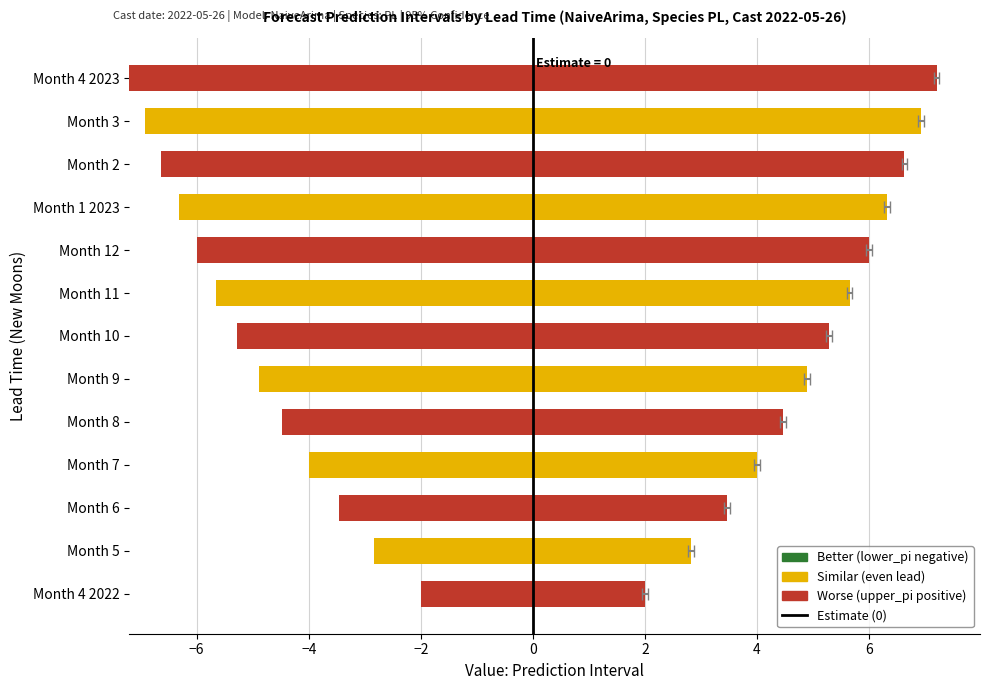

Reading left to right, extract all data points from this chart.

4.0	5.7	6.9	8.0	8.9	9.8	10.6	11.3	12.0	12.6	13.3	13.8	14.4